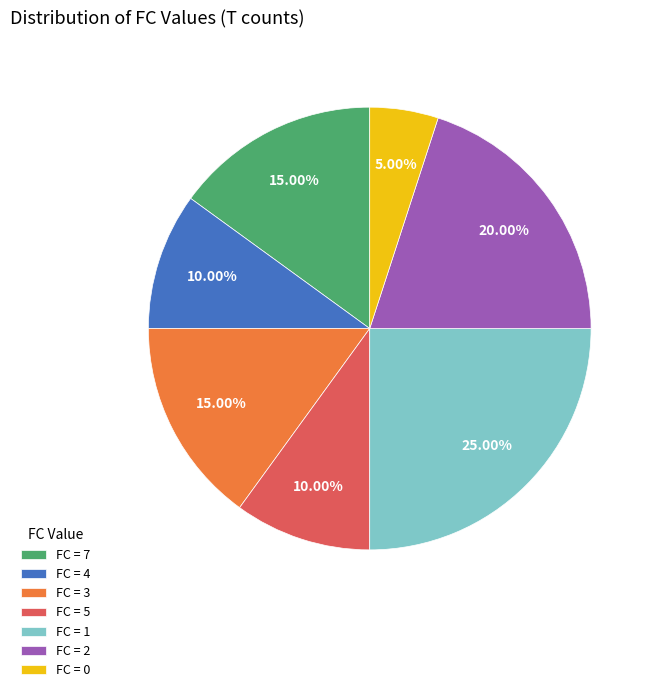

Do FC = 7 and FC = 3 together represent more than half of the pie?

No